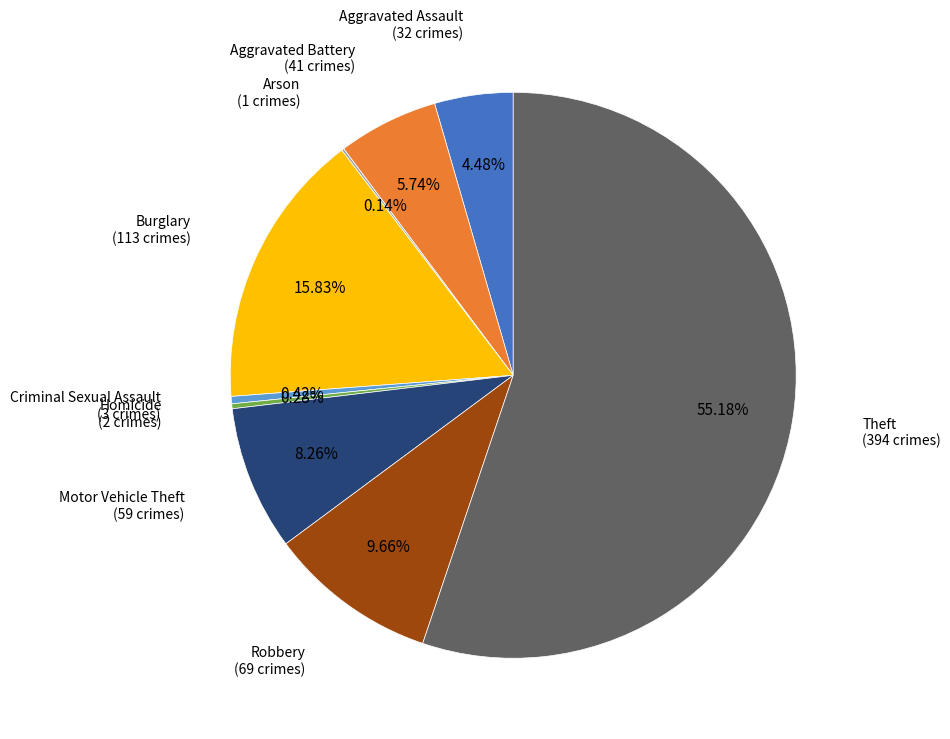

Does any single category account for the majority?

Yes